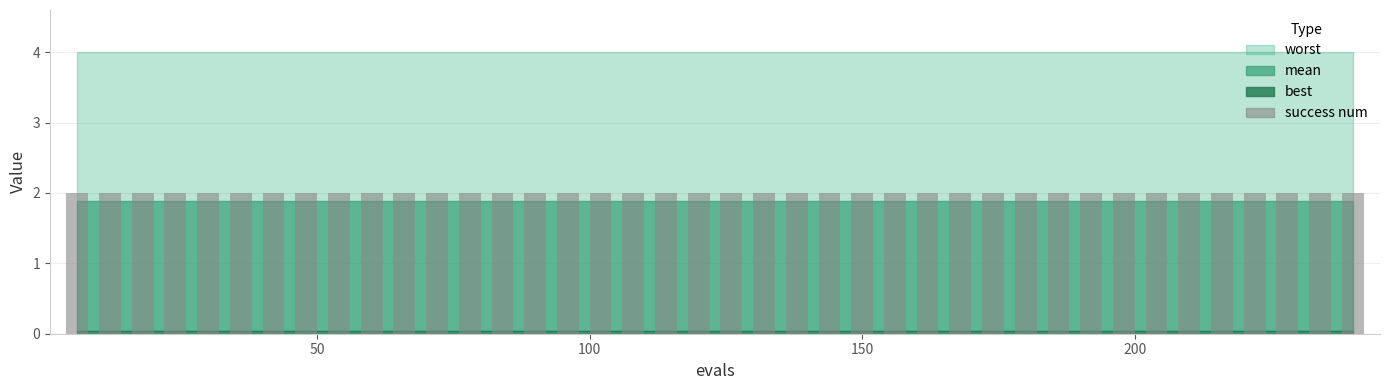

What position from the right is 17?

23